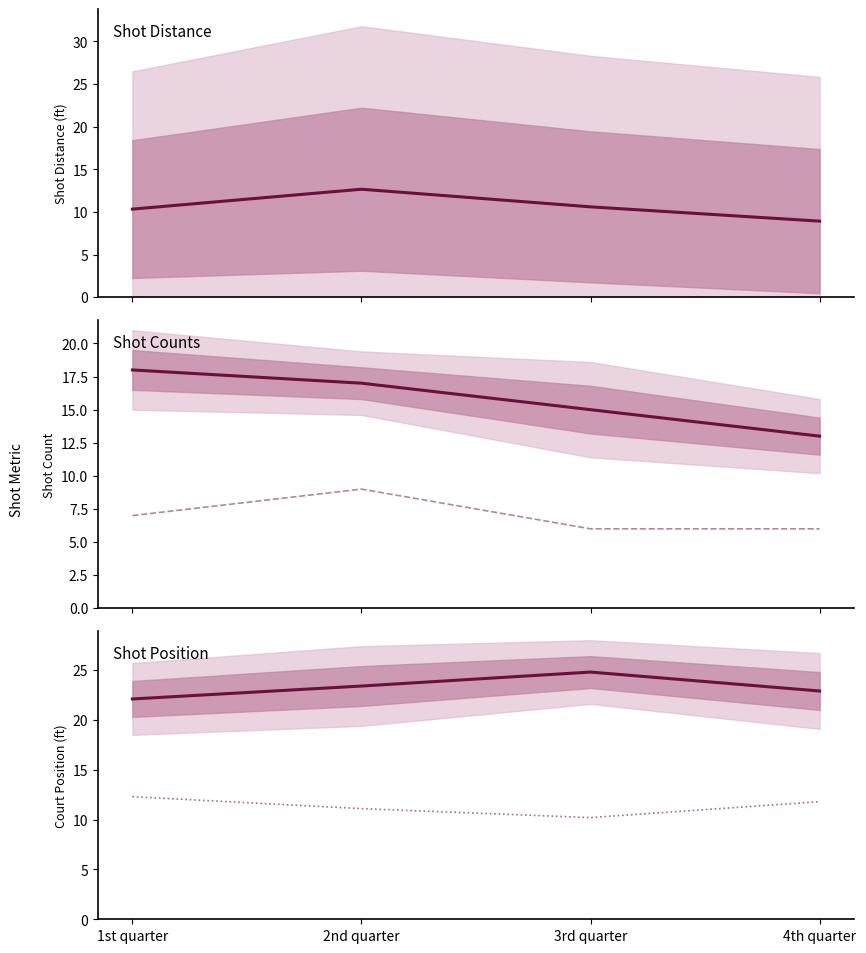

True or false: Mean ShotX has more than 1 interior local peaks.

False